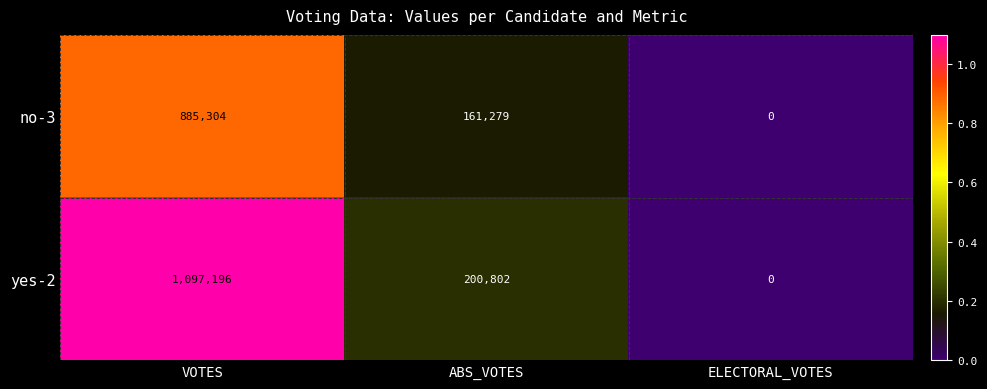

At which category is the sum across all series the highest?

VOTES